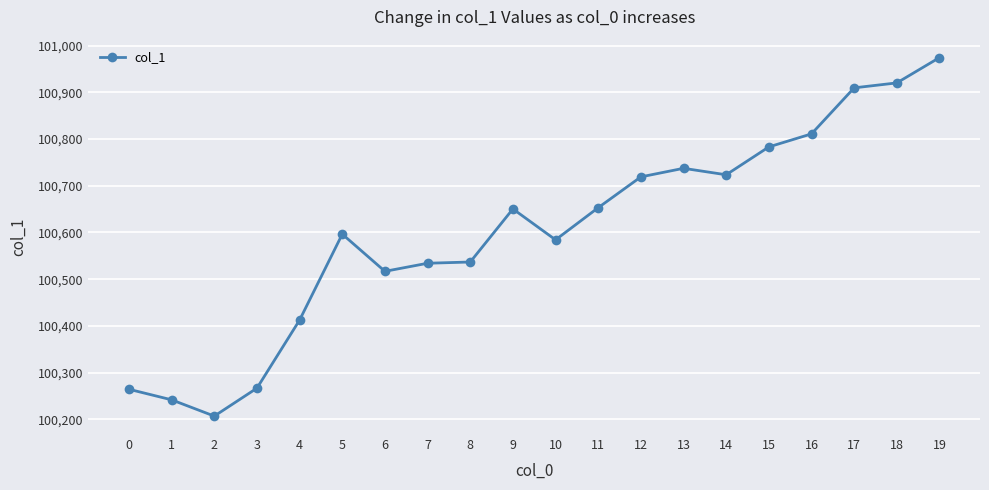

What is the value of the 8th point from the left?

100534.1